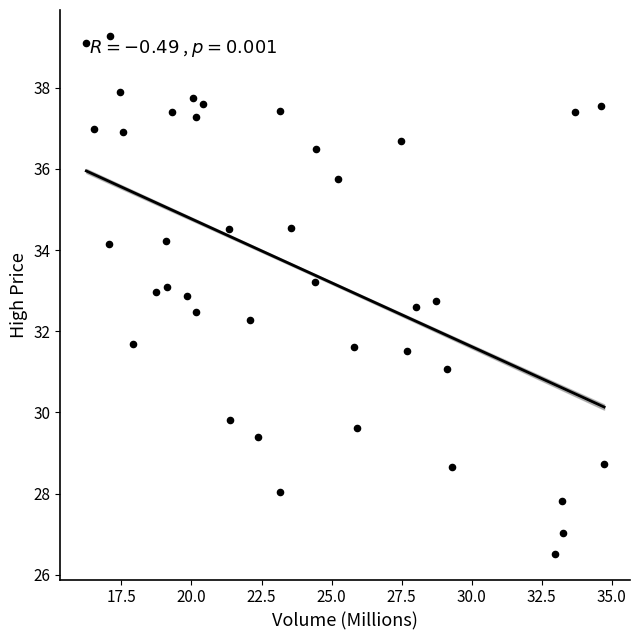

What is the range of Y values (max minus min)?

12.8